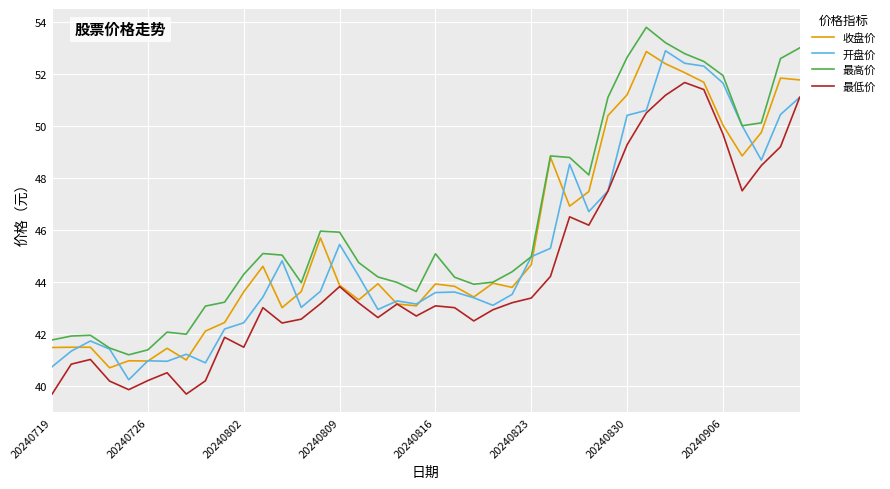

What is the lowest value of the 收盘价 series?

40.7